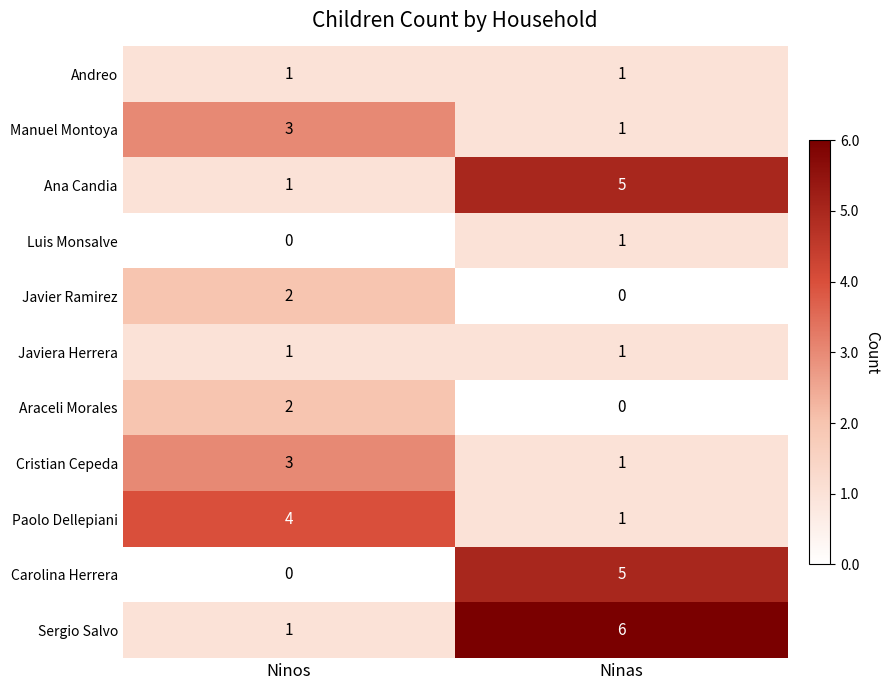

True or false: Ana Candia has a value of 1 at Ninos.

True